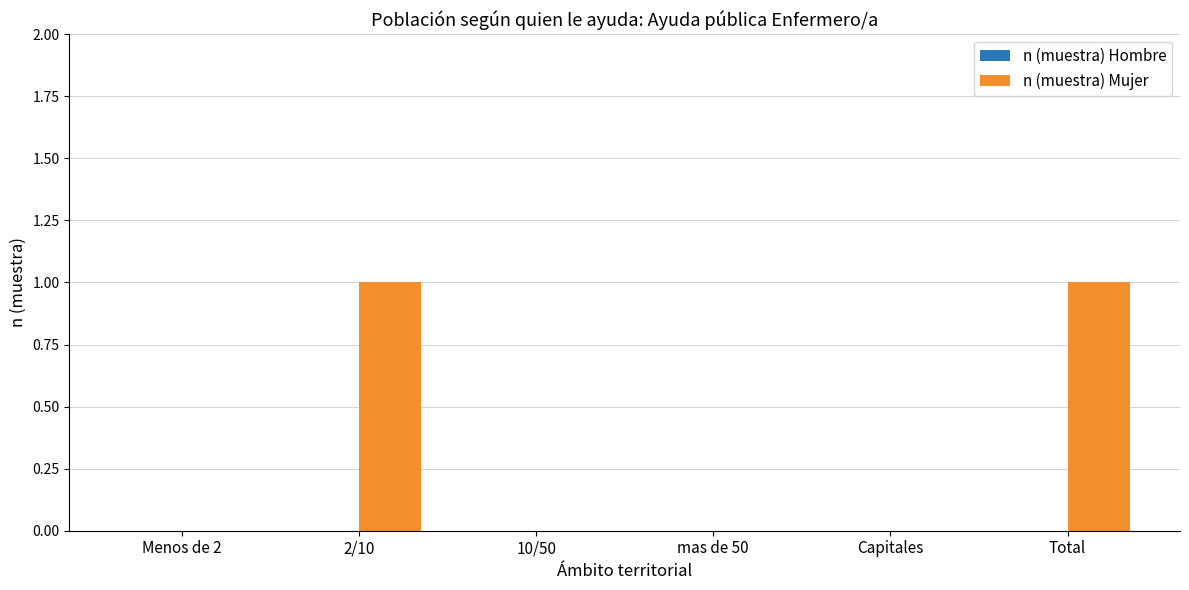

The value at Total is 0. True or false?

False